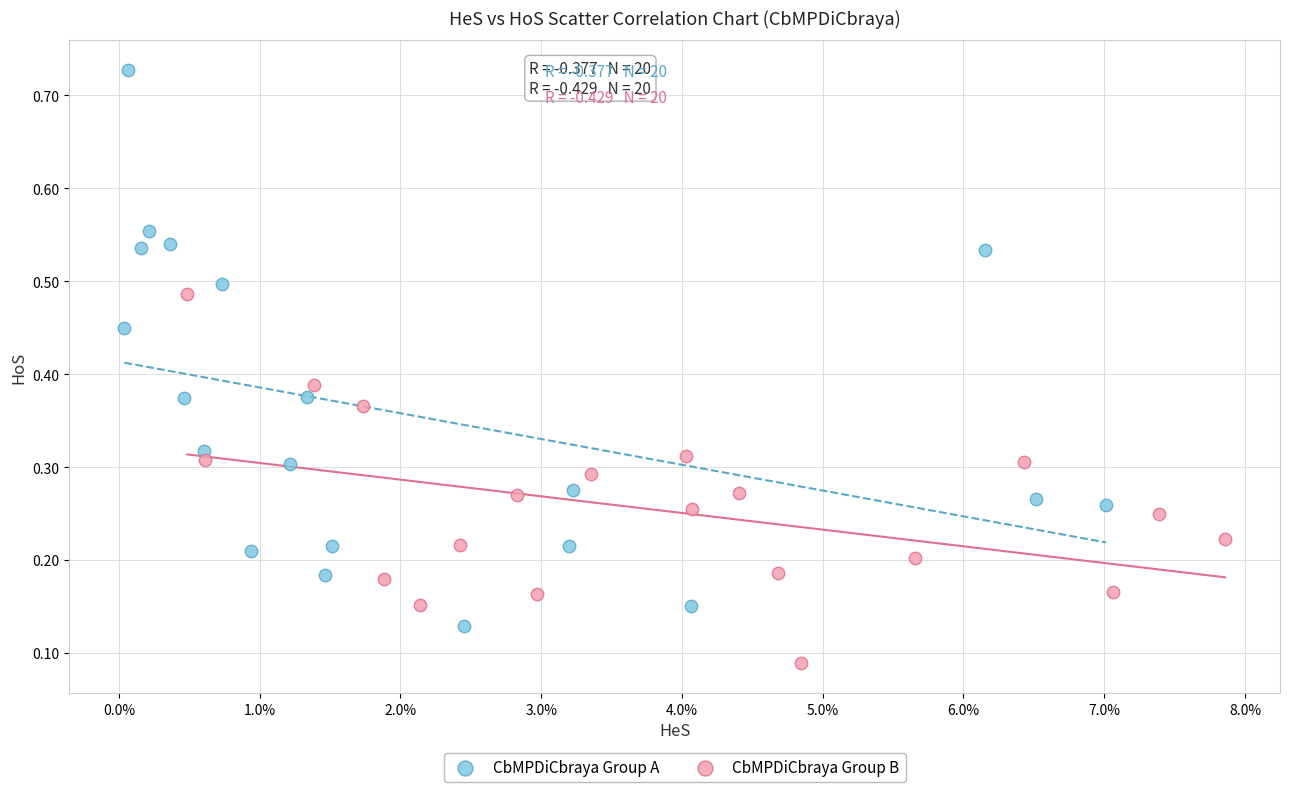

What are all the series names shown in the legend?

CbMPDiCbraya Group A, CbMPDiCbraya Group B